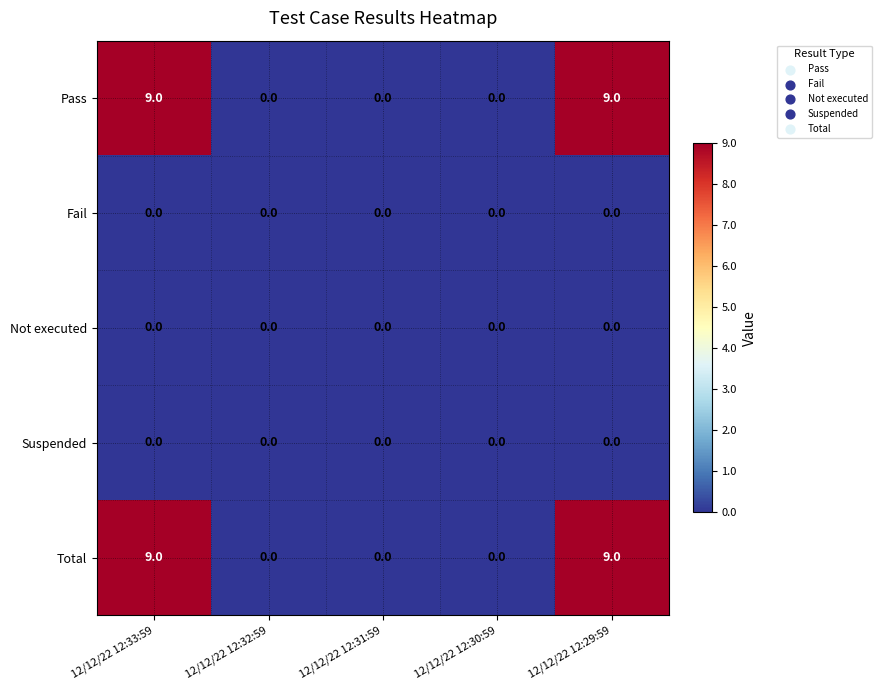

Is it true that Total equals -6 at 12/12/22 12:30:59?

False